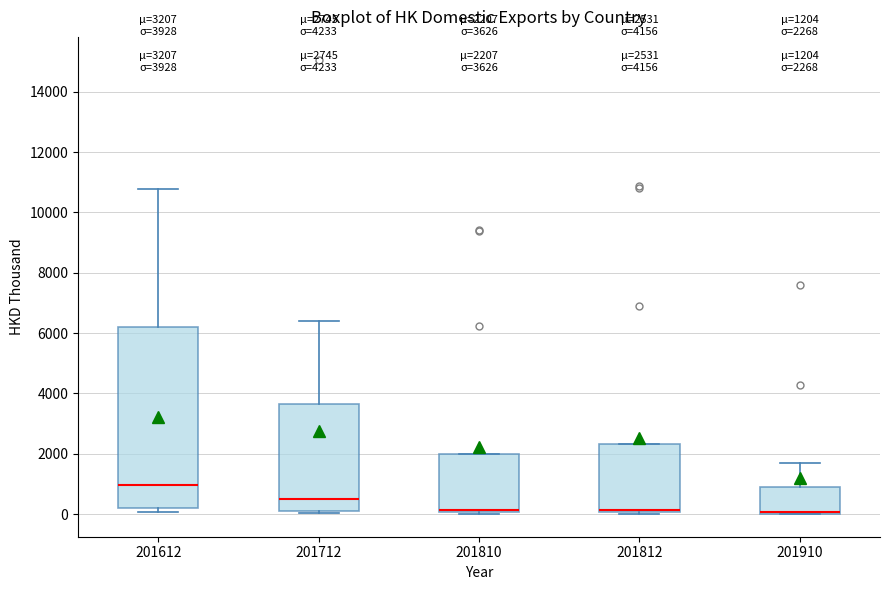

Which box is the tallest, from its lower edge to its upper edge?

201612